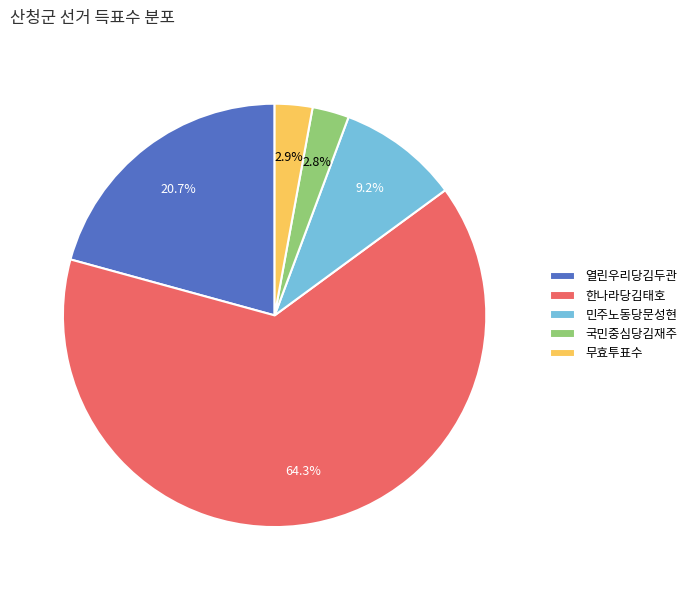

Which has a higher value, 민주노동당문성현 or 한나라당김태호?

한나라당김태호